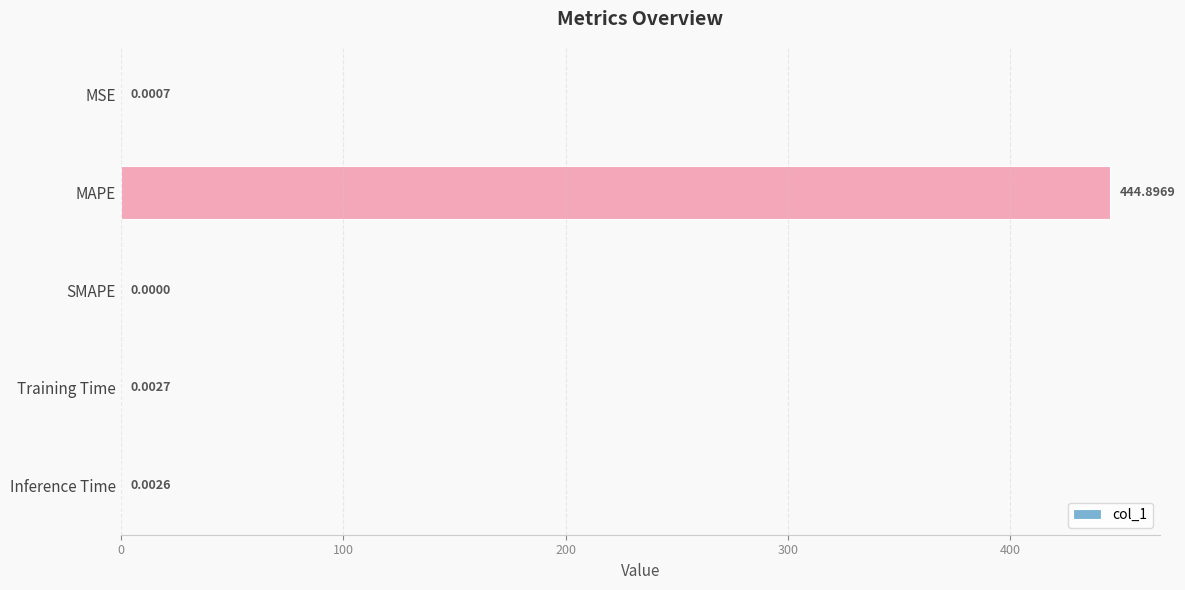

Which category has the highest value across all series?

MAPE